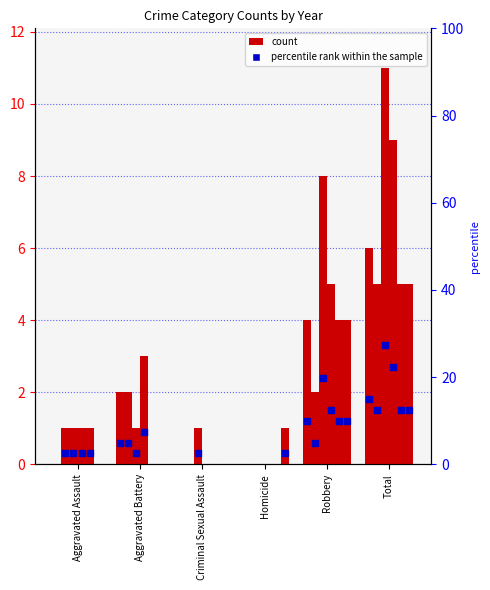

Is the value of 2020 at Total greater than the value of 2016 at Total?

No